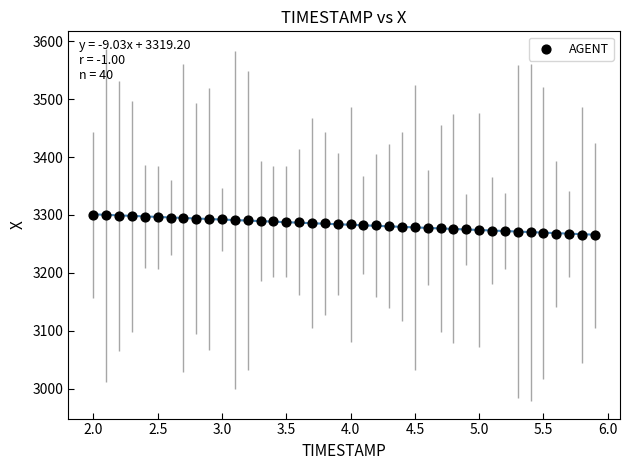

What is the range of X values (max minus min)?

3.9